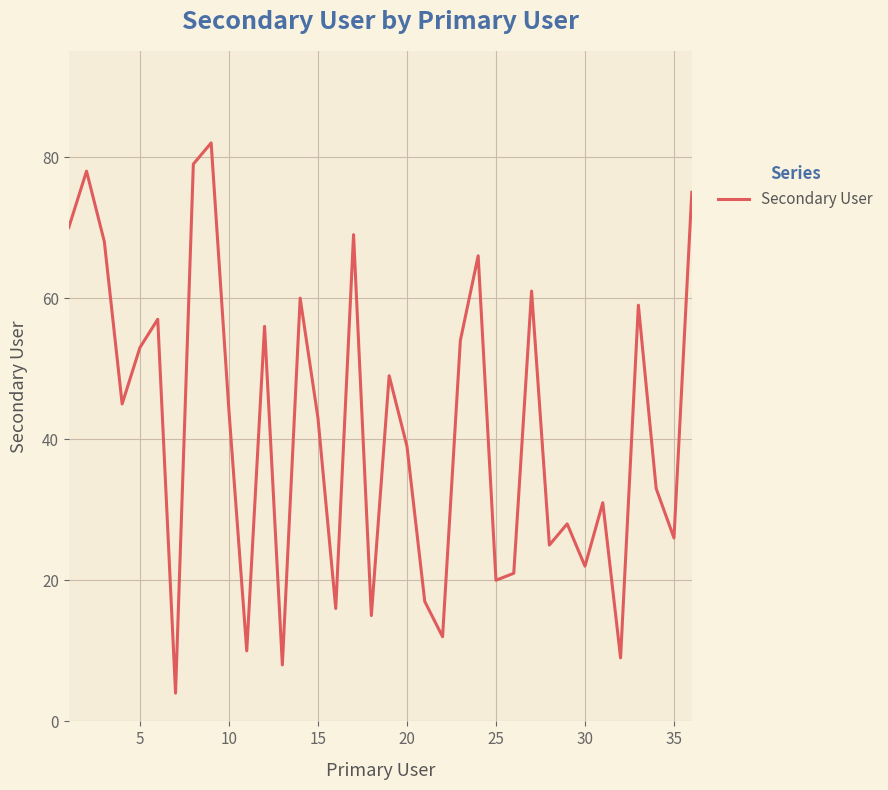

What is the greatest value displayed?

82